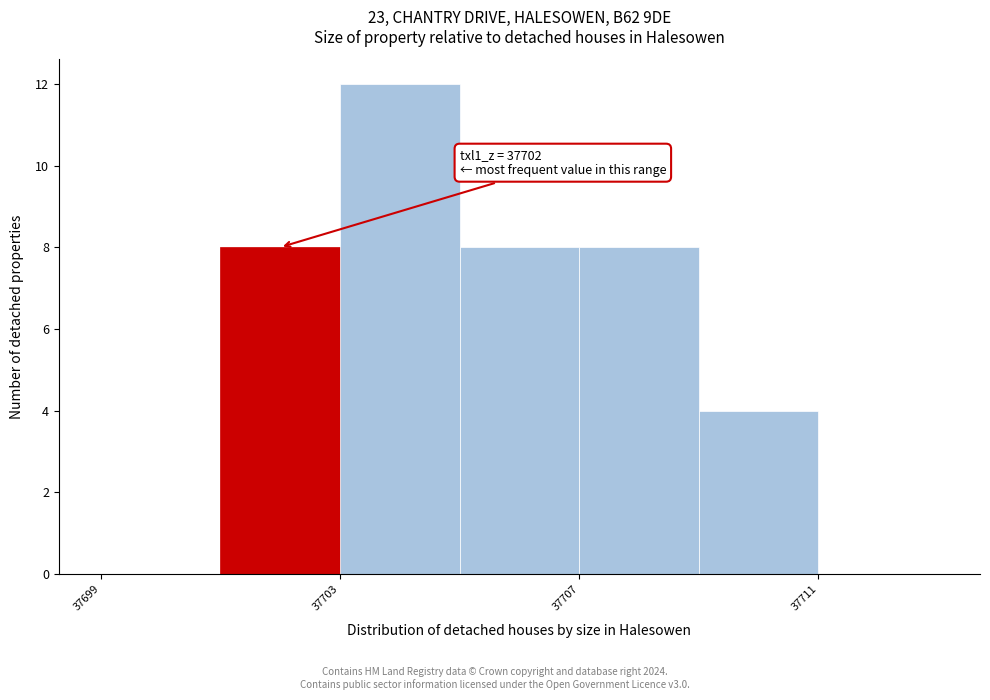

Which range on the x-axis has the tallest bar?

37703 to 37705